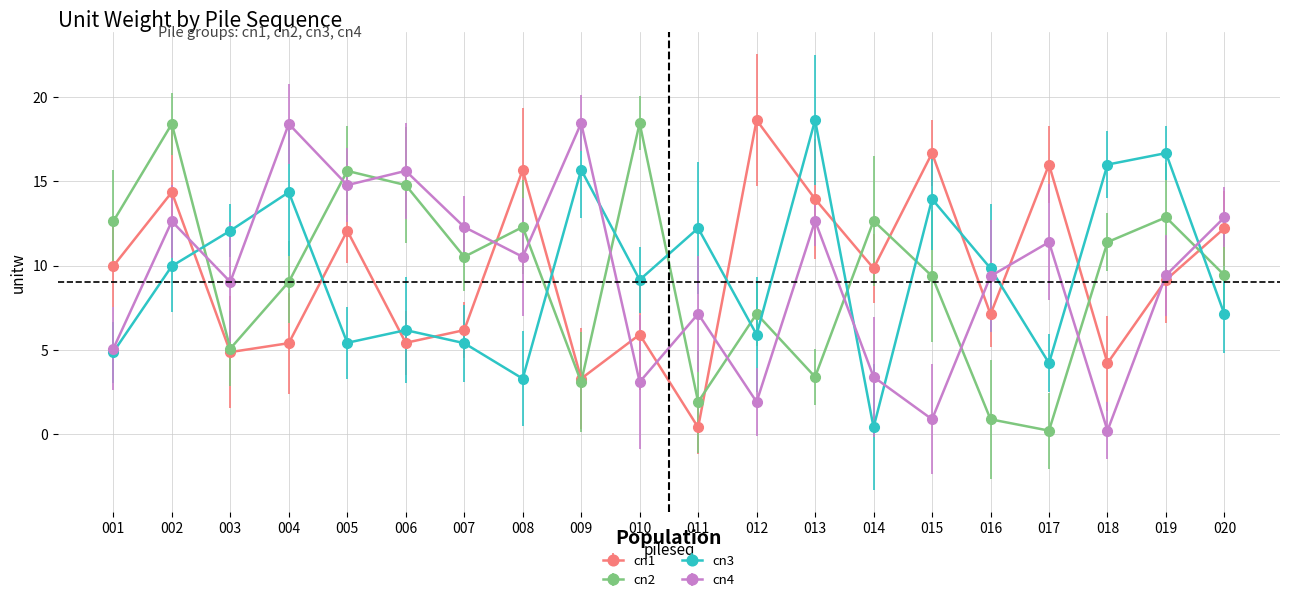

Count the number of data series in this chart.

4